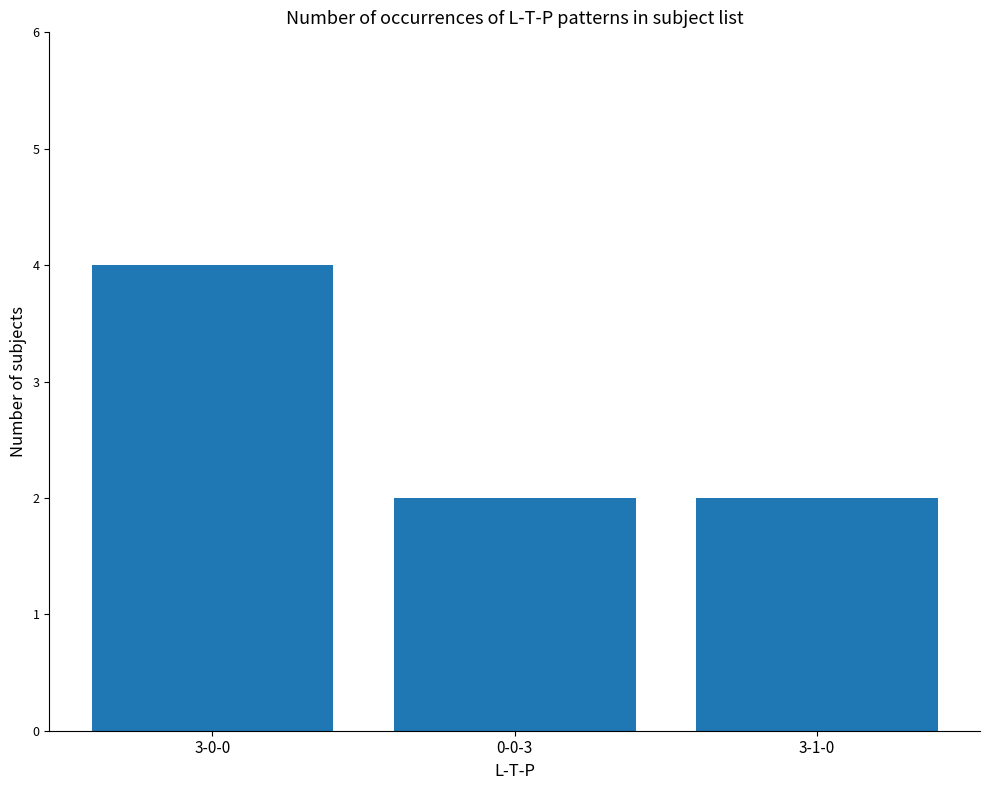

What is the sum of the values at 0-0-3 and 3-0-0?

6